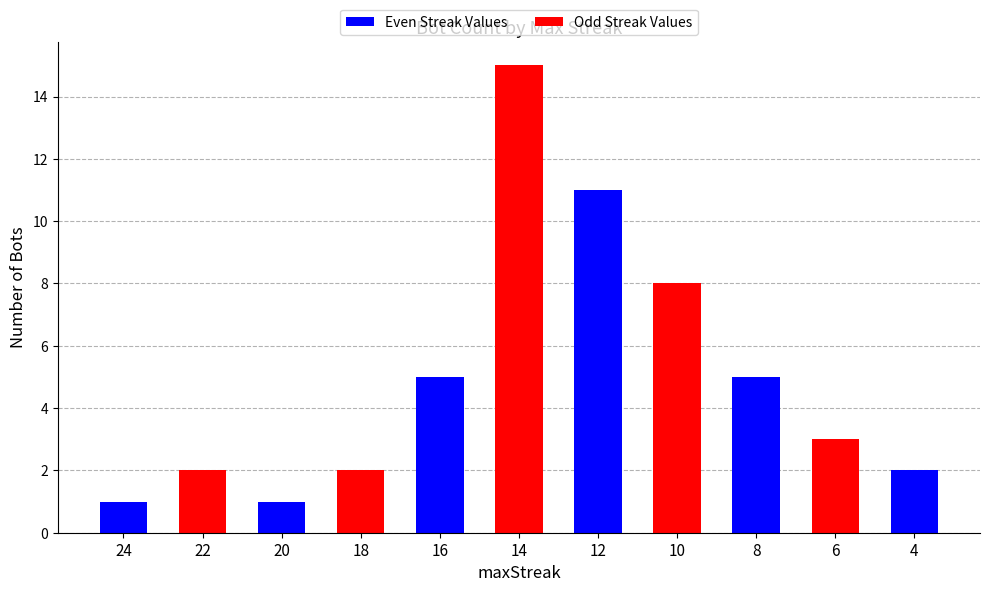

Is it true that the value at 16 is 5?

True